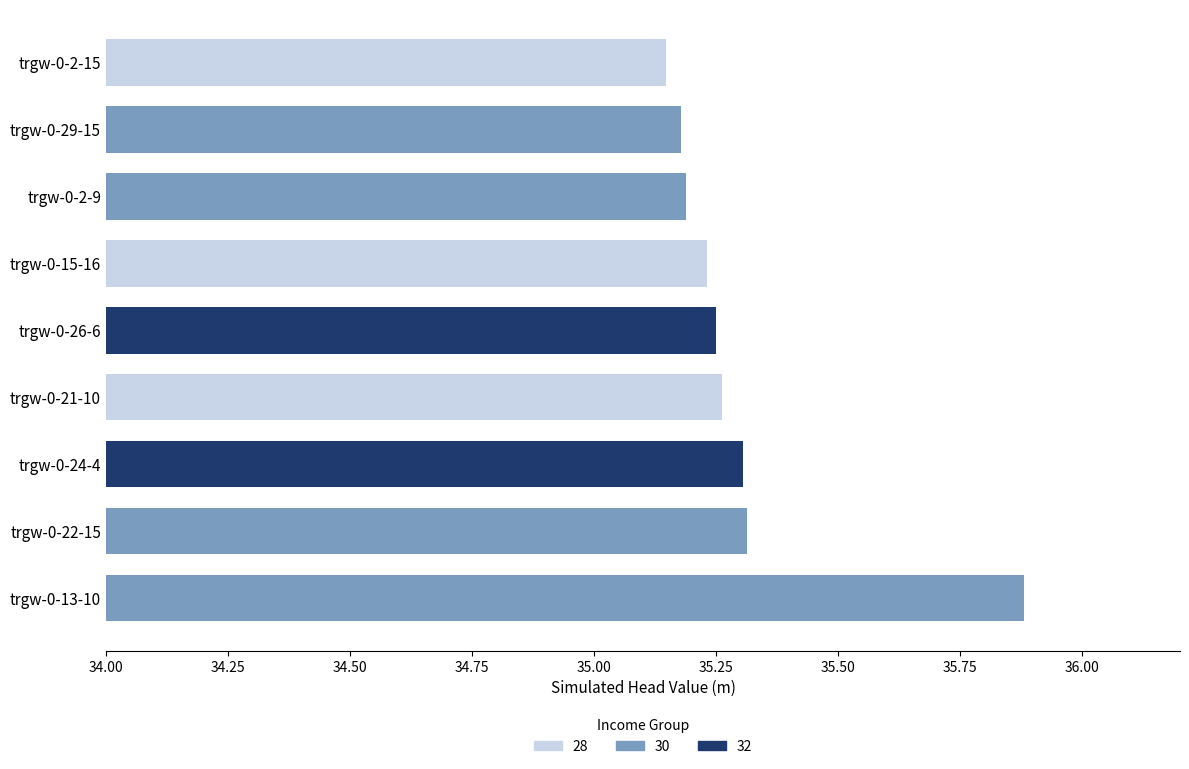

True or false: the data shows 51.1 at trgw-0-2-15.

False